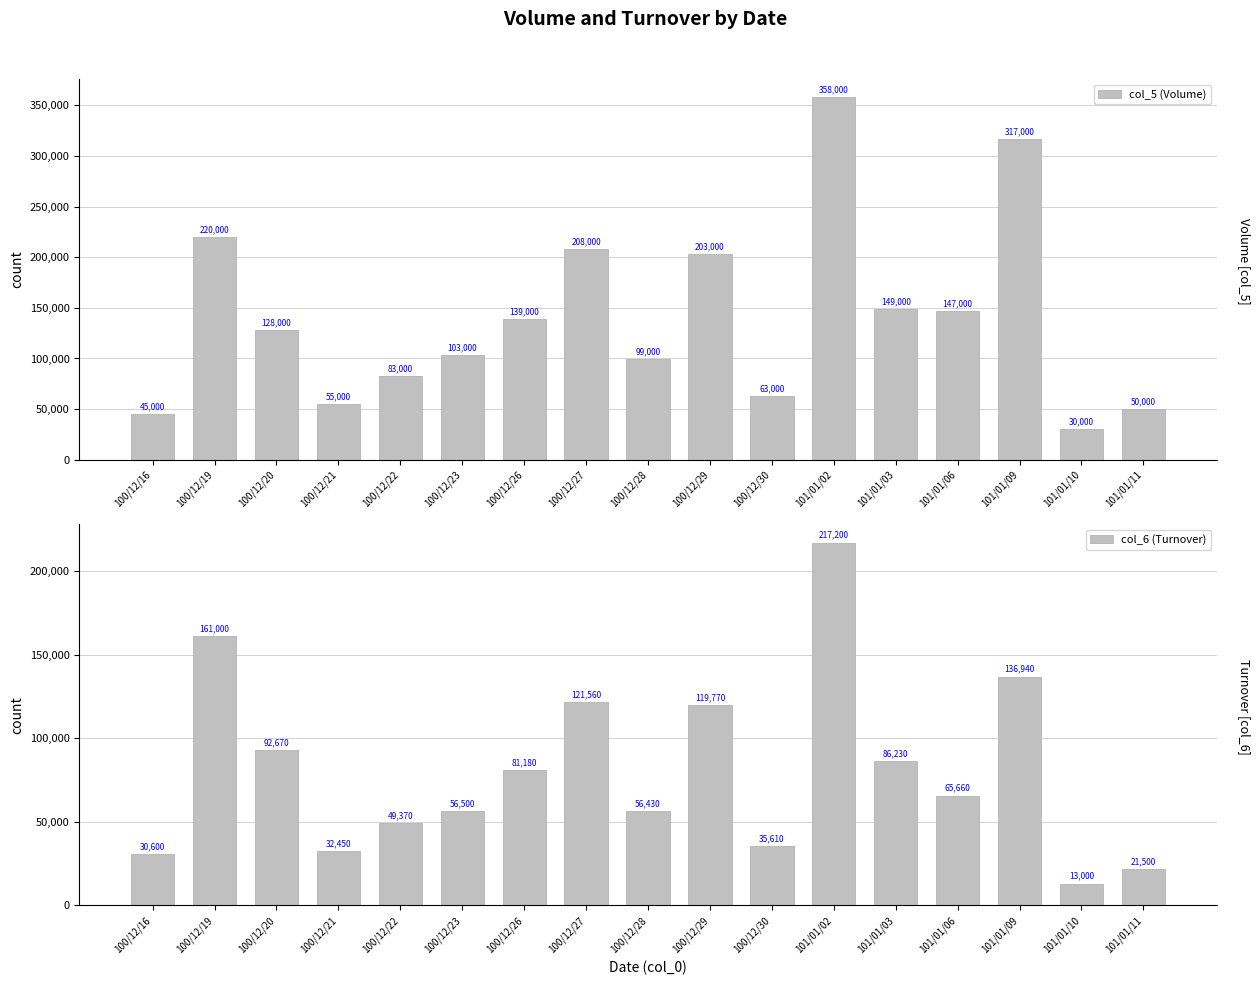

What is the minimum value shown in the chart?

13000